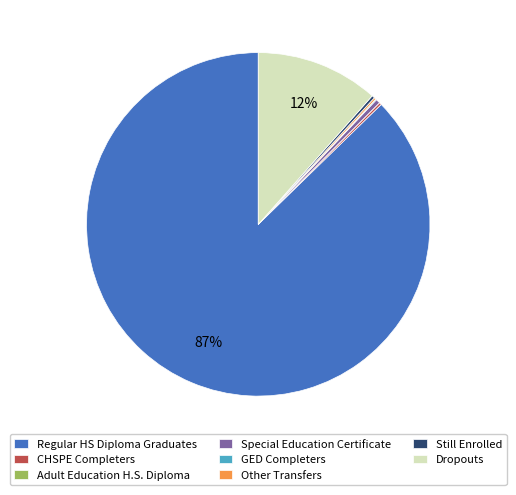

To the nearest percent, what is the difference between the Regular HS Diploma Graduates and Dropouts slice percentages?

76%